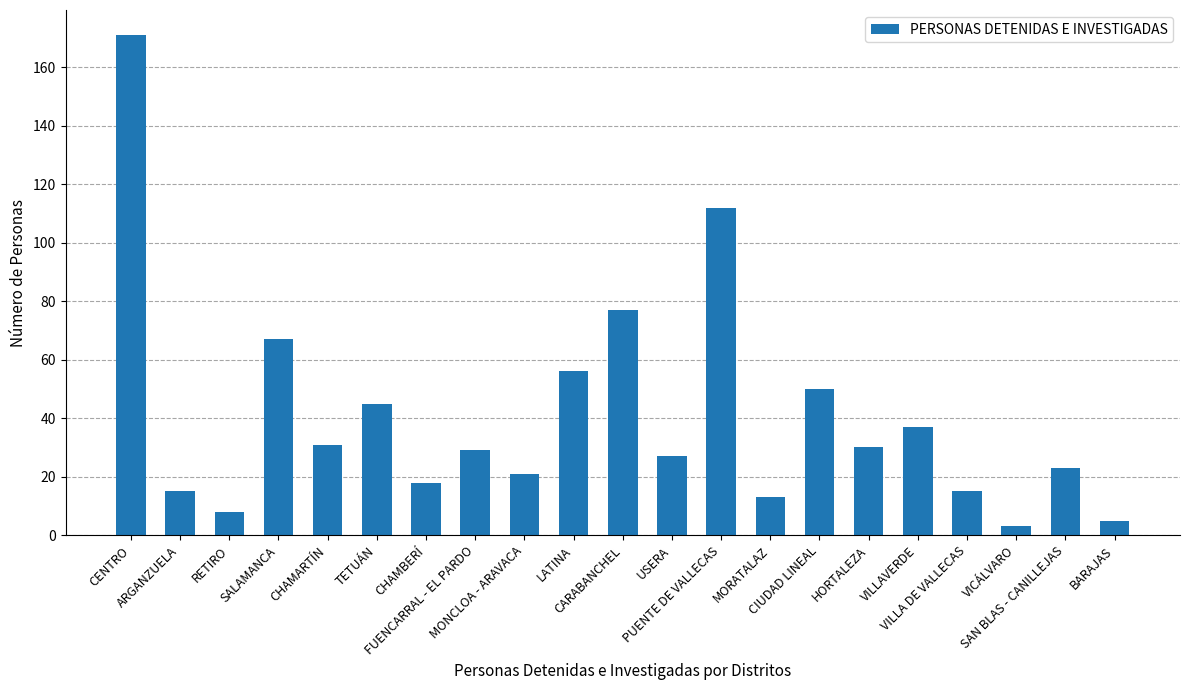

Approximately how many times larger is the value at USERA compared to VICÁLVARO?

9.0